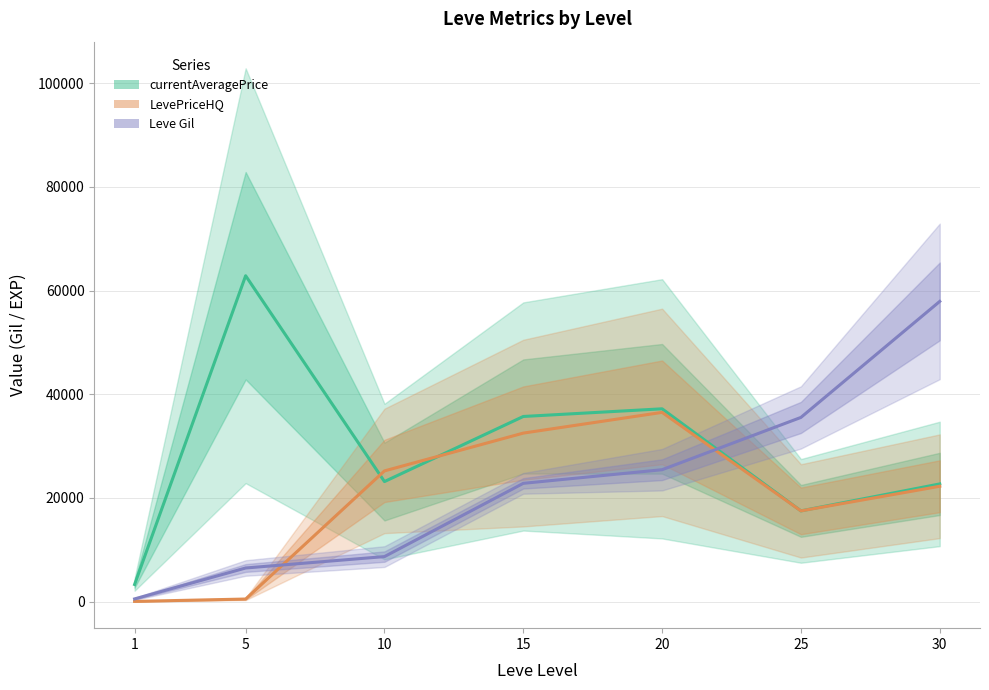

Count the number of categories in the chart.

7